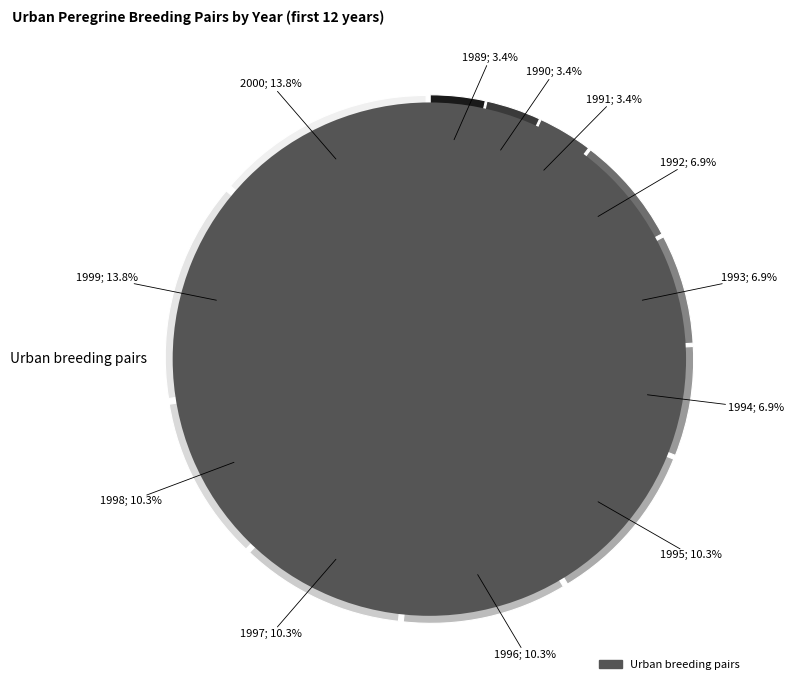

What is the smallest slice in the pie chart?

1989